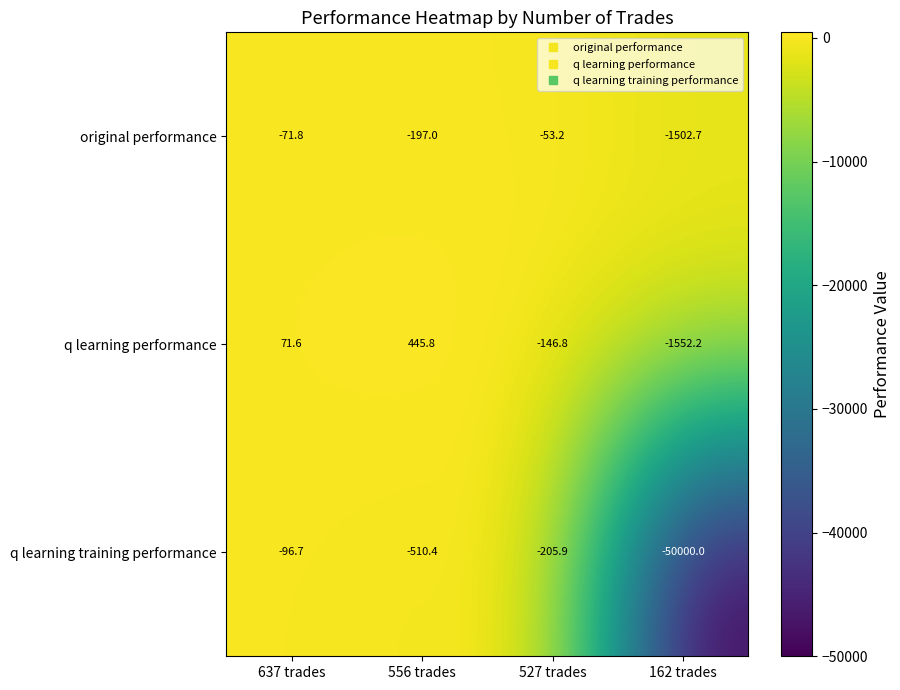

What is the lowest value of the q learning performance series?

-1552.2